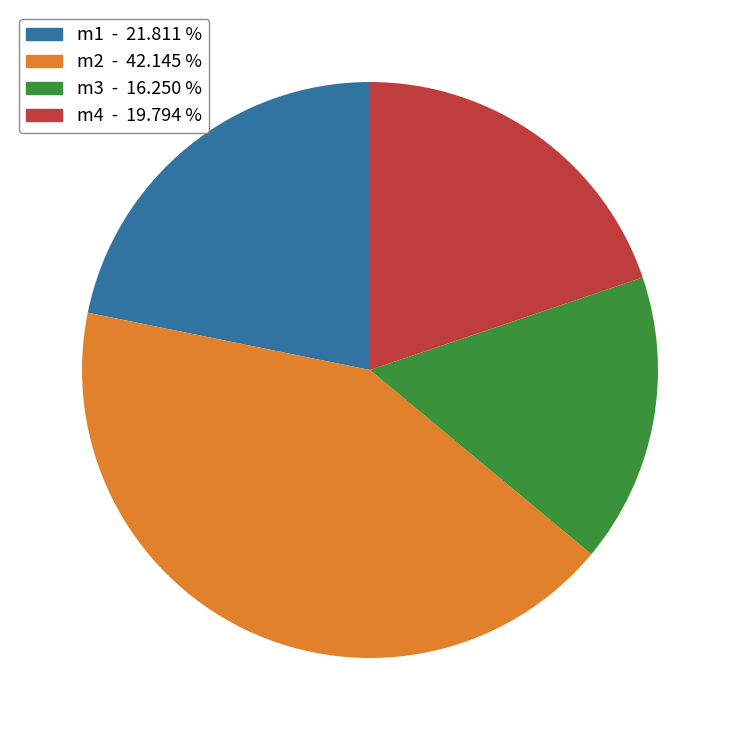

Is there any slice that represents more than half of the pie?

No